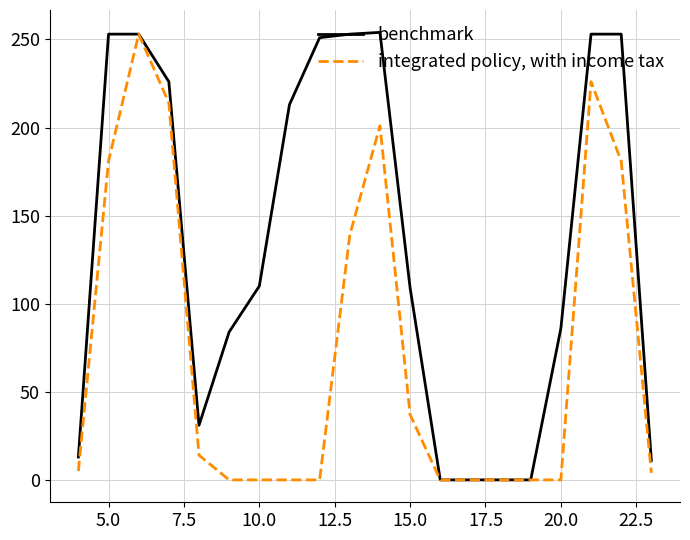

What is the greatest value displayed?

254